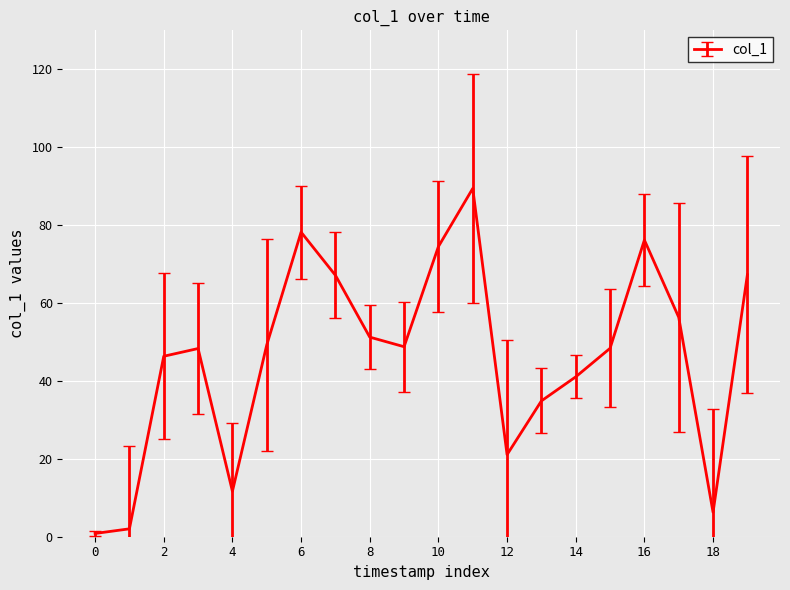

What is the difference between the maximum and minimum values?

88.6